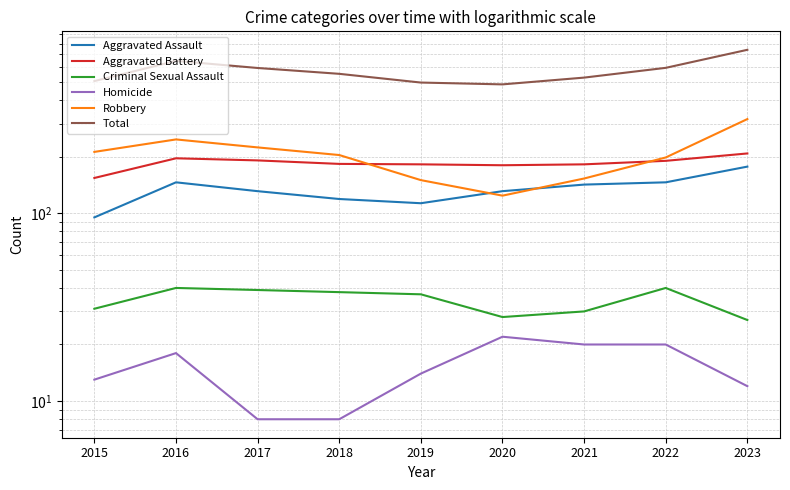

Which series has the largest total across all categories?

Total